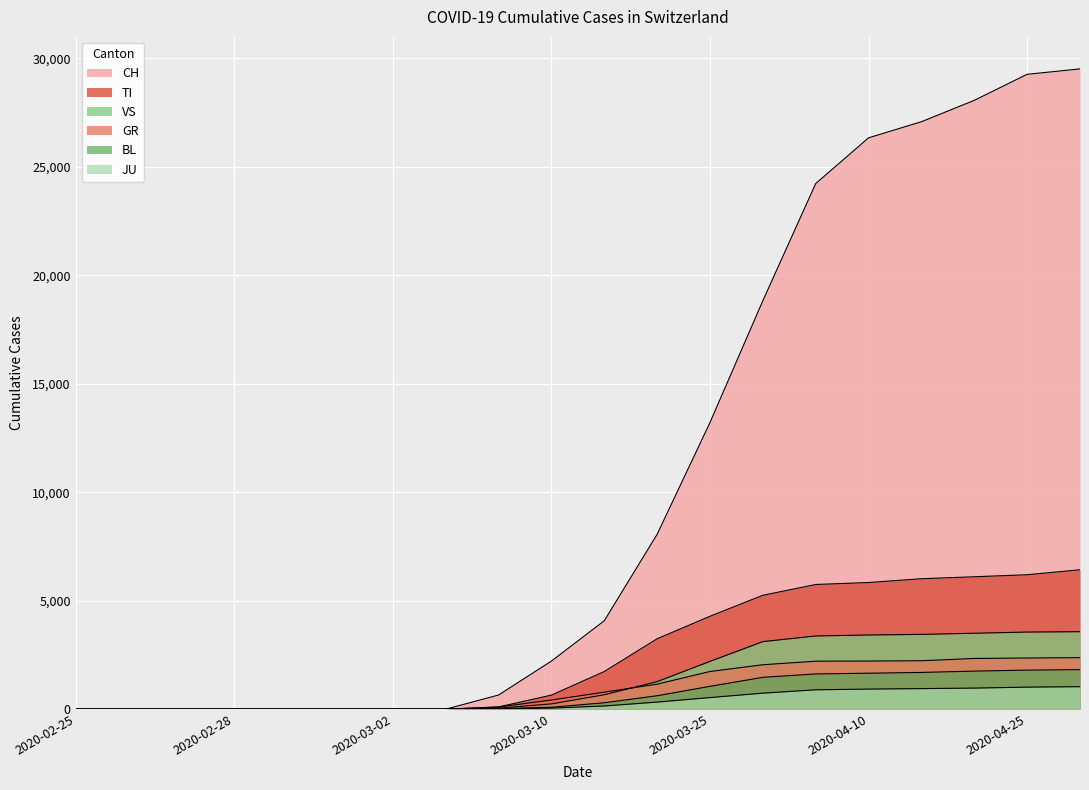

What is the difference between the maximum and second lowest values in the CH series?

29513